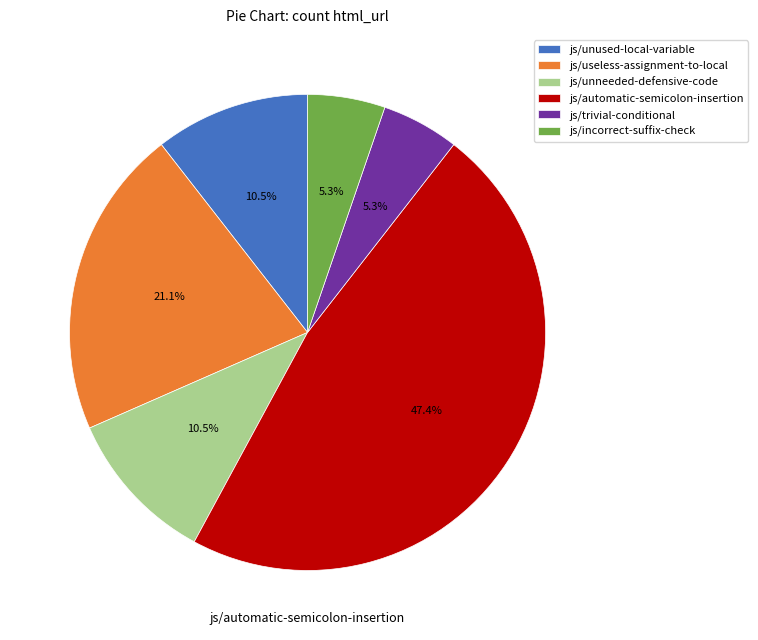

Does js/incorrect-suffix-check account for over 50% of the chart?

No